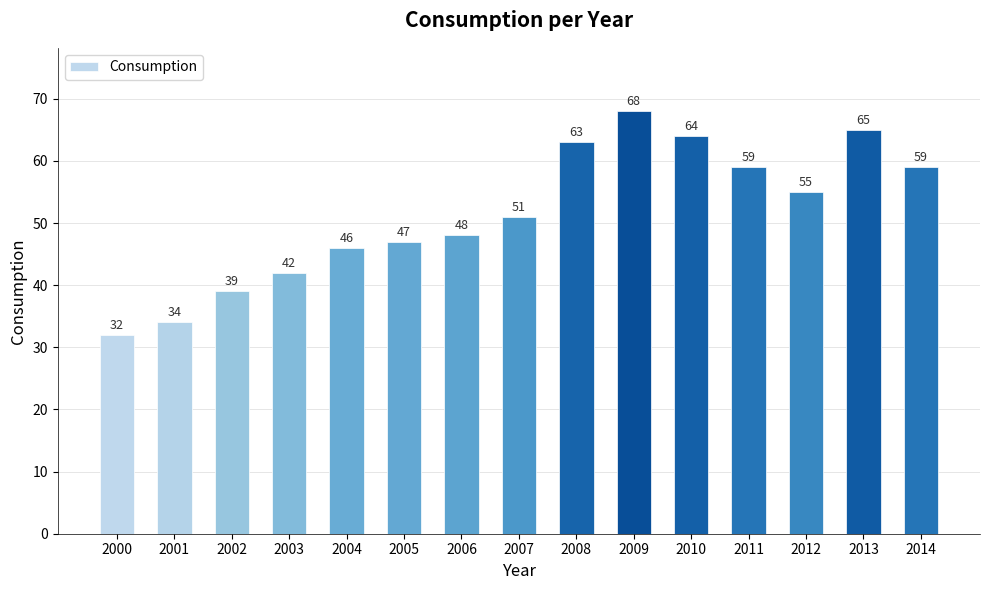

What is the sum of all values?

772